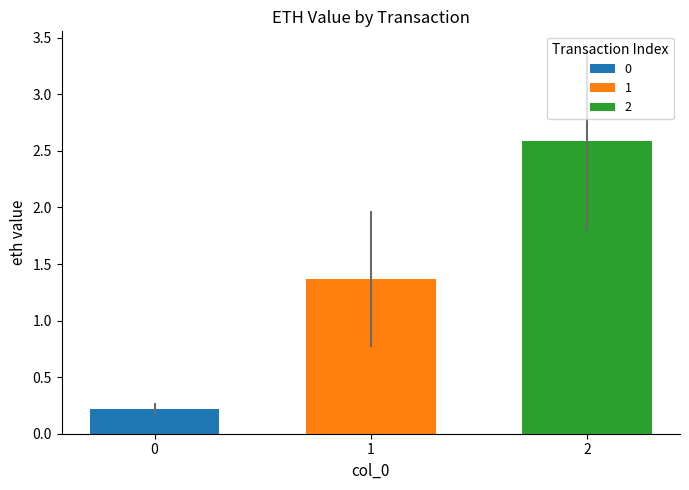

The value of 0 at 1 is 0.4. True or false?

False